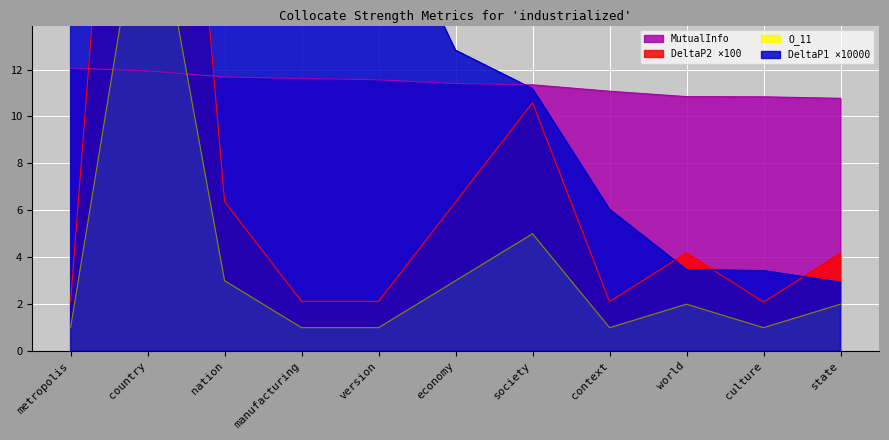

Where does the DeltaP2 series first go above 4?

country